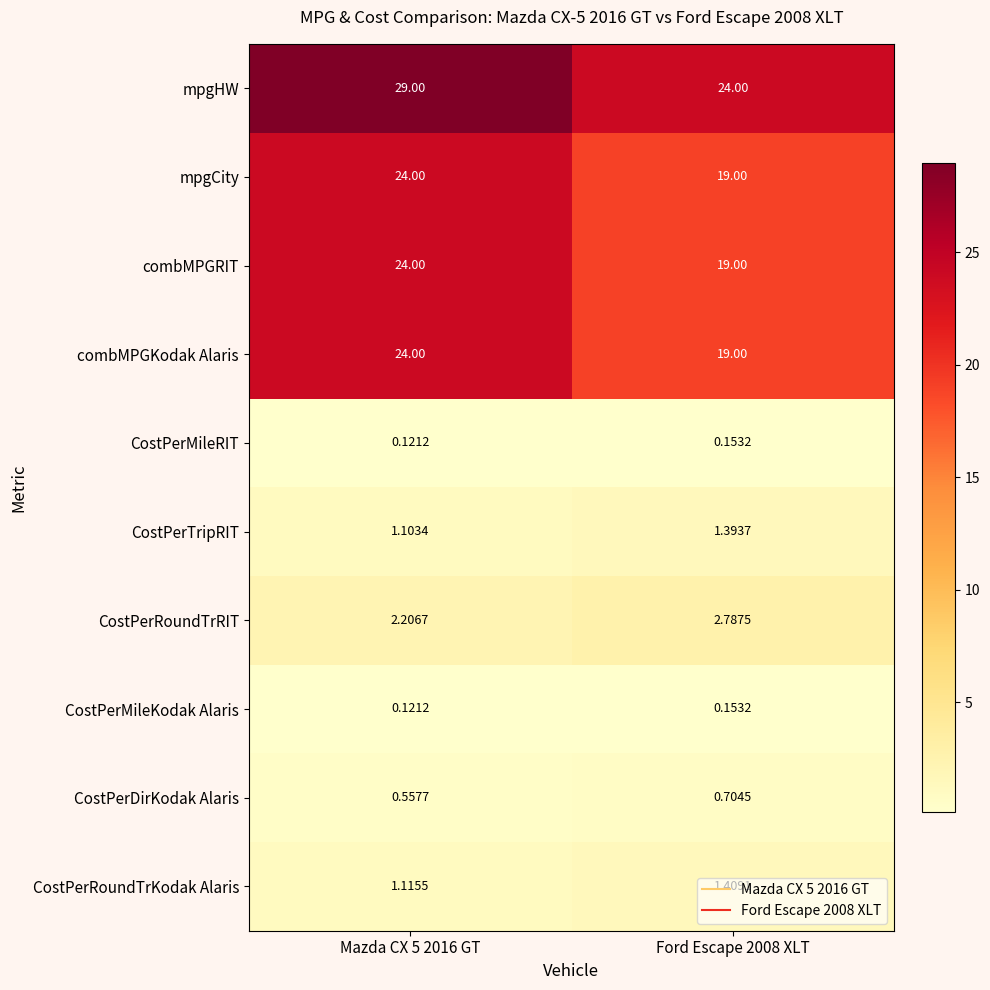

Is the value of CostPerRoundTrKodak Alaris at Mazda CX 5 2016 GT greater than the value of combMPGRIT at Ford Escape 2008 XLT?

No